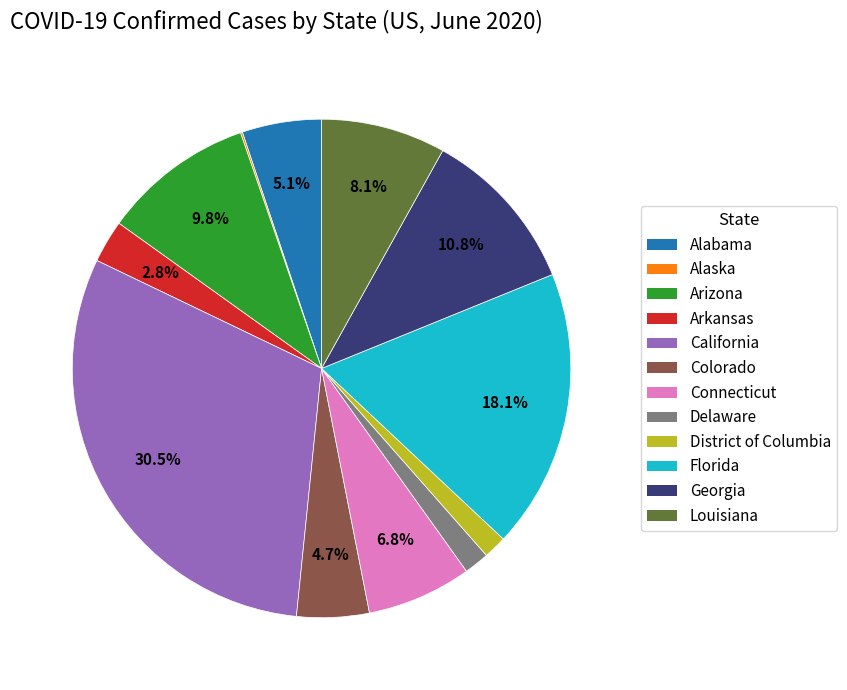

Which has a higher value, Louisiana or Delaware?

Louisiana